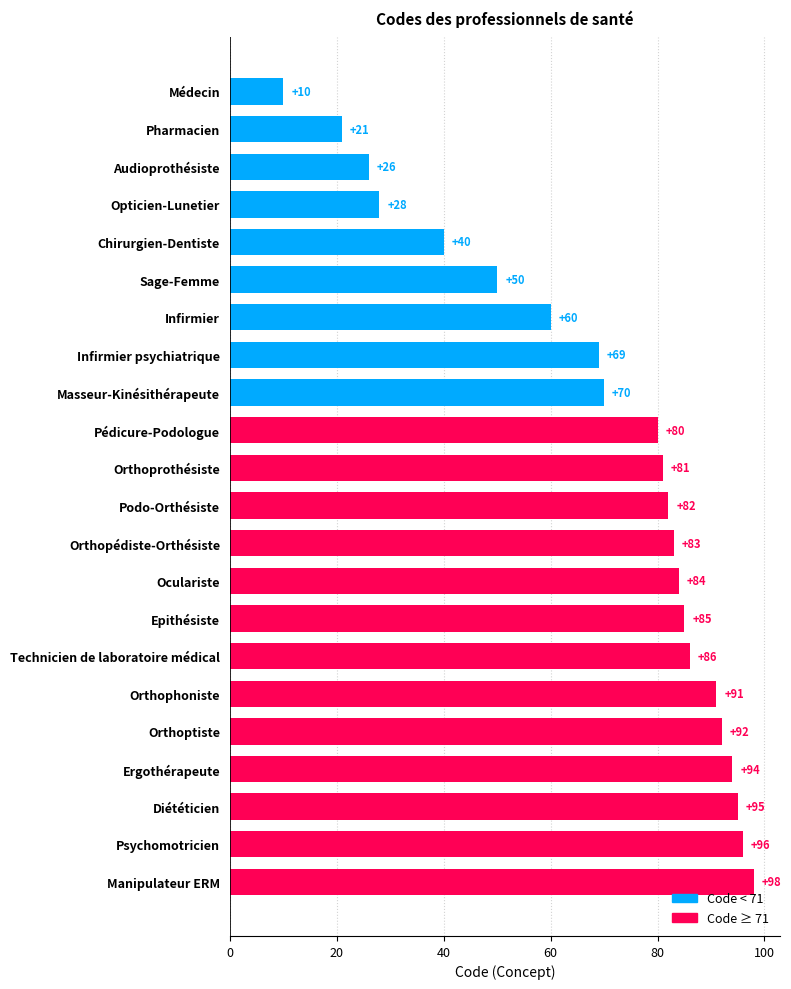

Which label corresponds to the largest value in the chart?

Manipulateur ERM